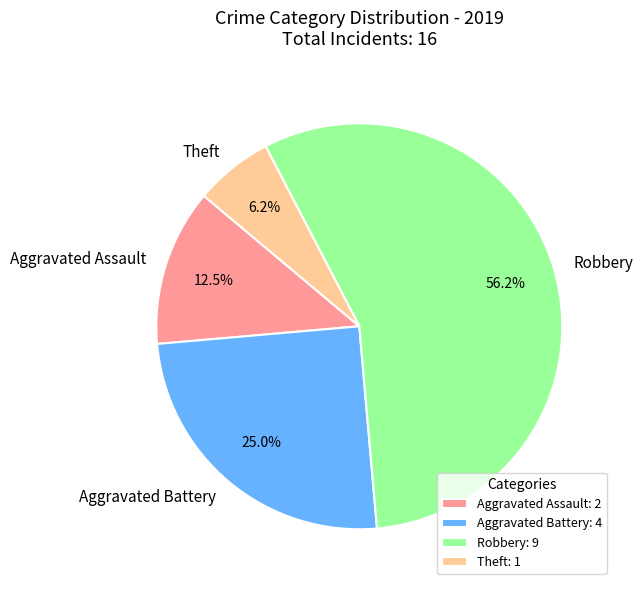

How many slices are in this pie chart?

4